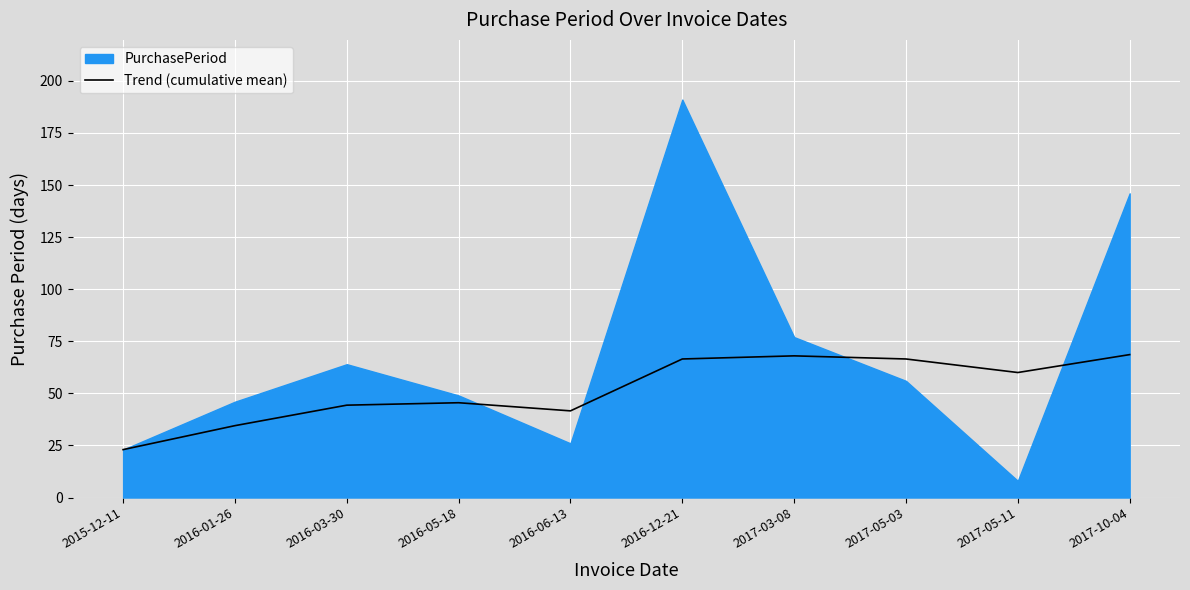

Which label corresponds to the largest value in the chart?

2017-10-04